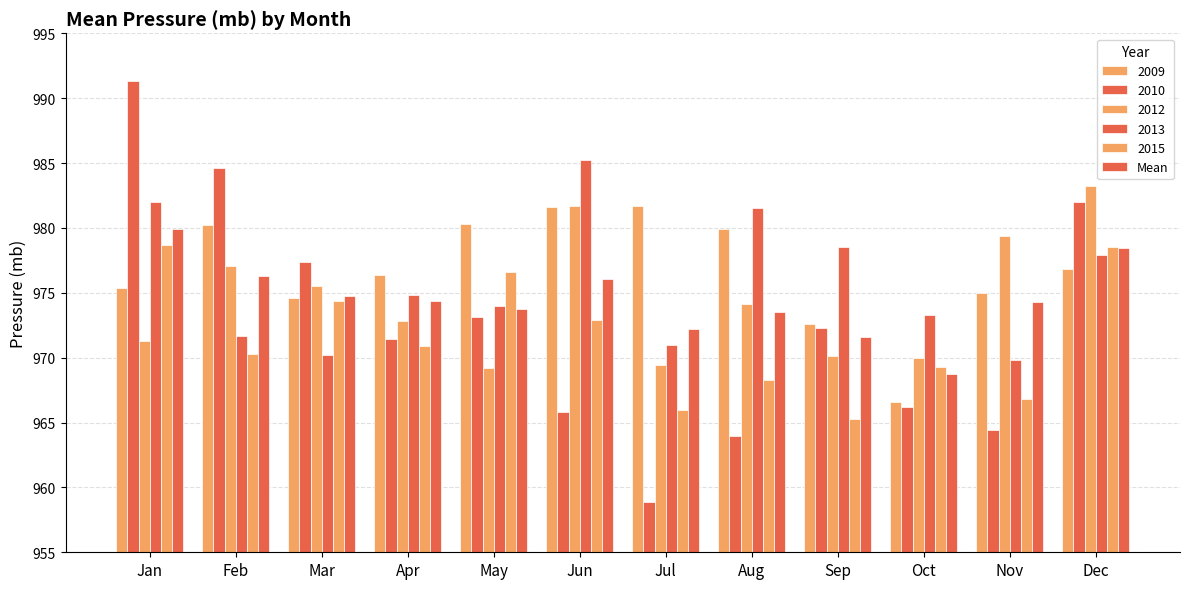

How many bars are there in each group?

6